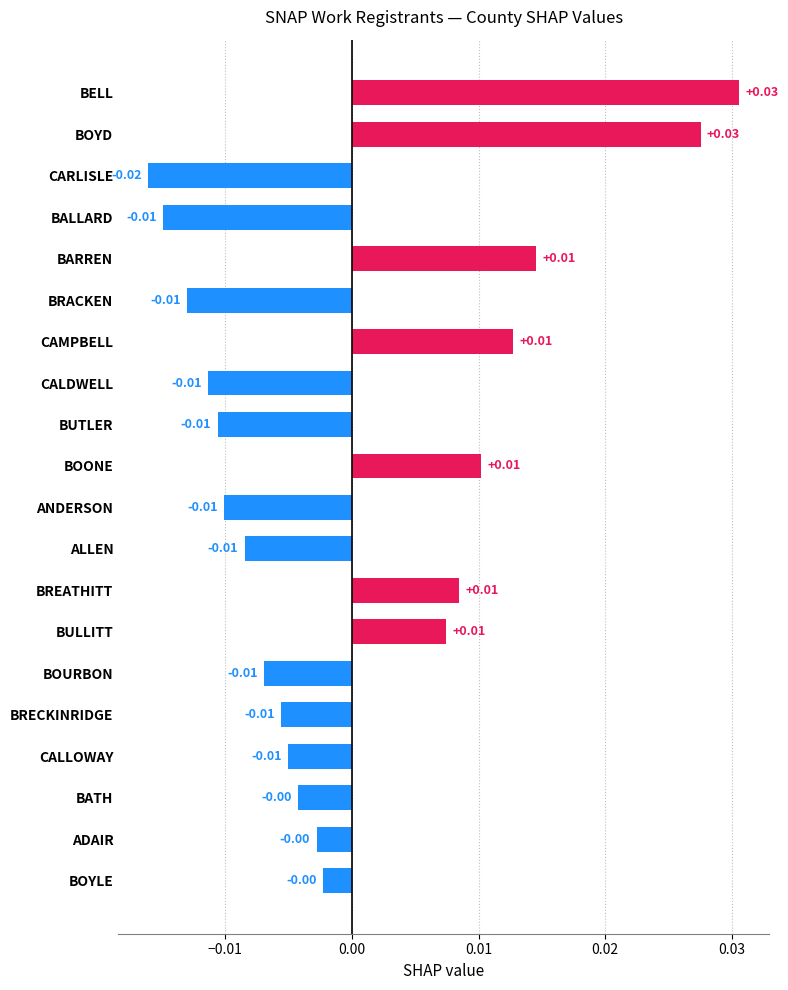

Between BOYD and CALDWELL, which is larger?

BOYD